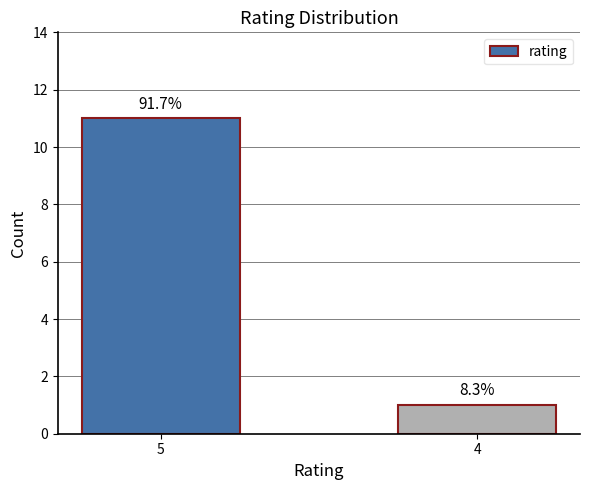

How many bars are there in total?

2